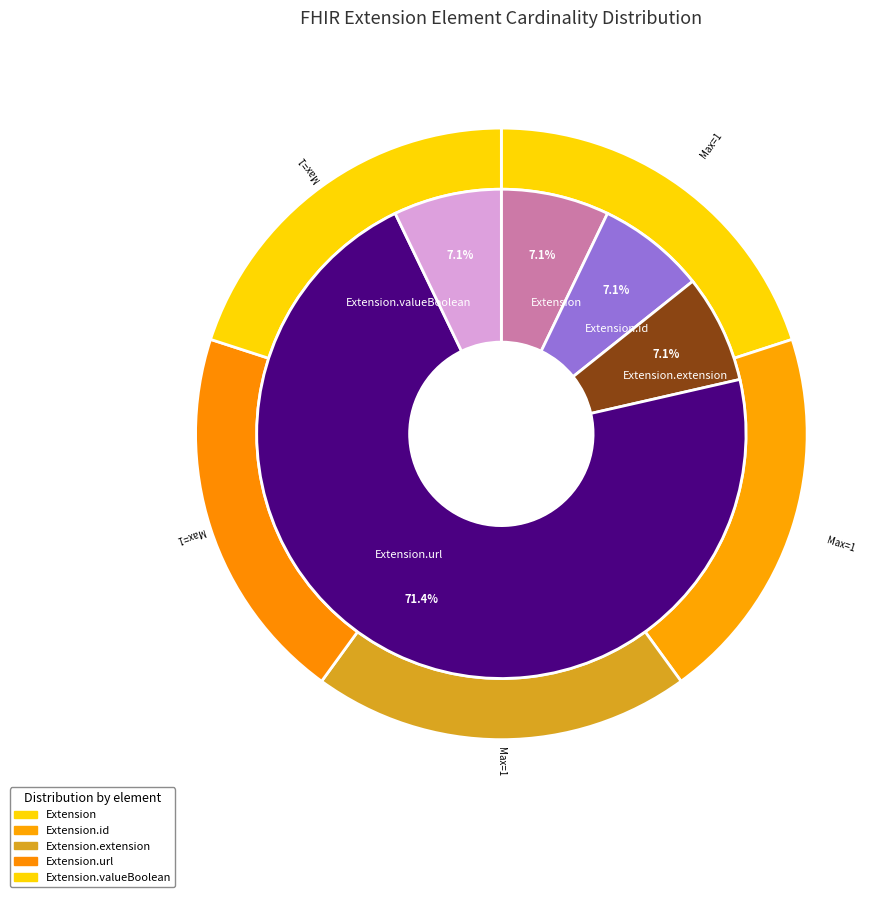

Combined, do Extension.extension and Extension account for over 50%?

No